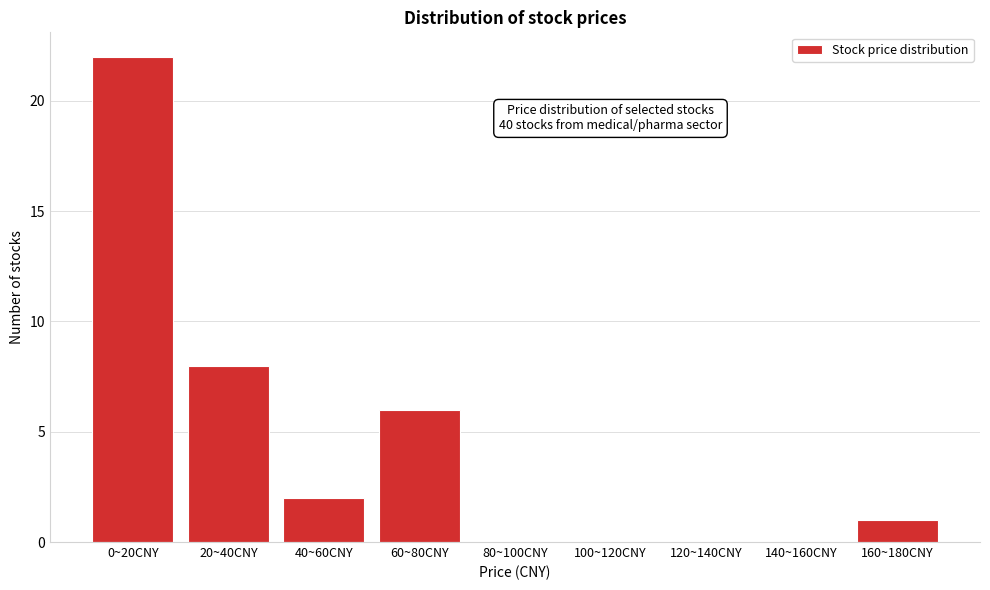

Reading left to right, transcribe all the data shown in this chart.

0~20CNY=22	20~40CNY=8	40~60CNY=2	60~80CNY=6	80~100CNY=0	100~120CNY=0	120~140CNY=0	140~160CNY=0	160~180CNY=1